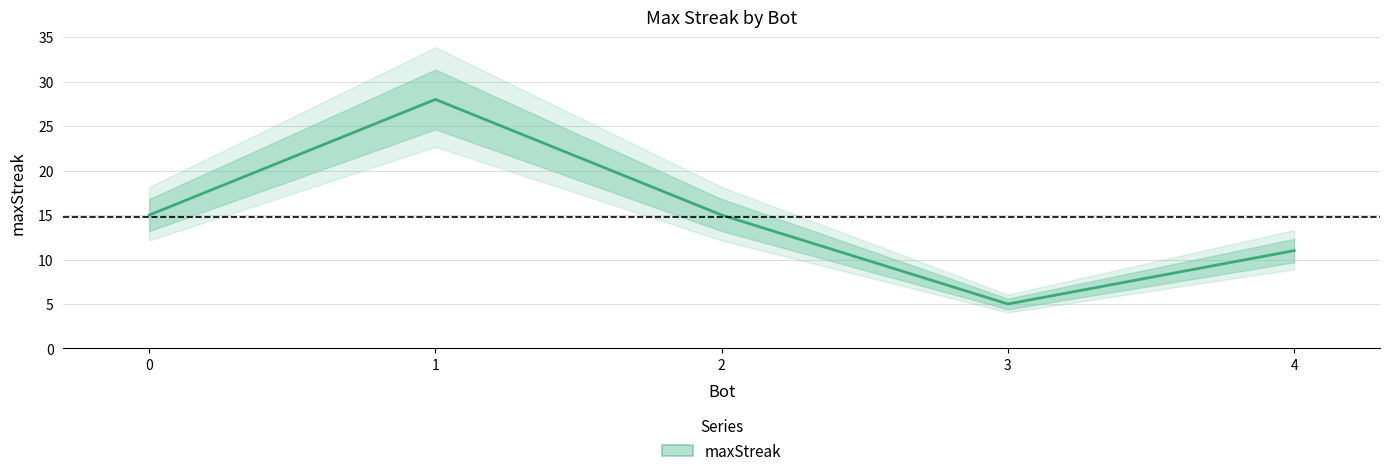

True or false: the data shows 5 at 3.

True